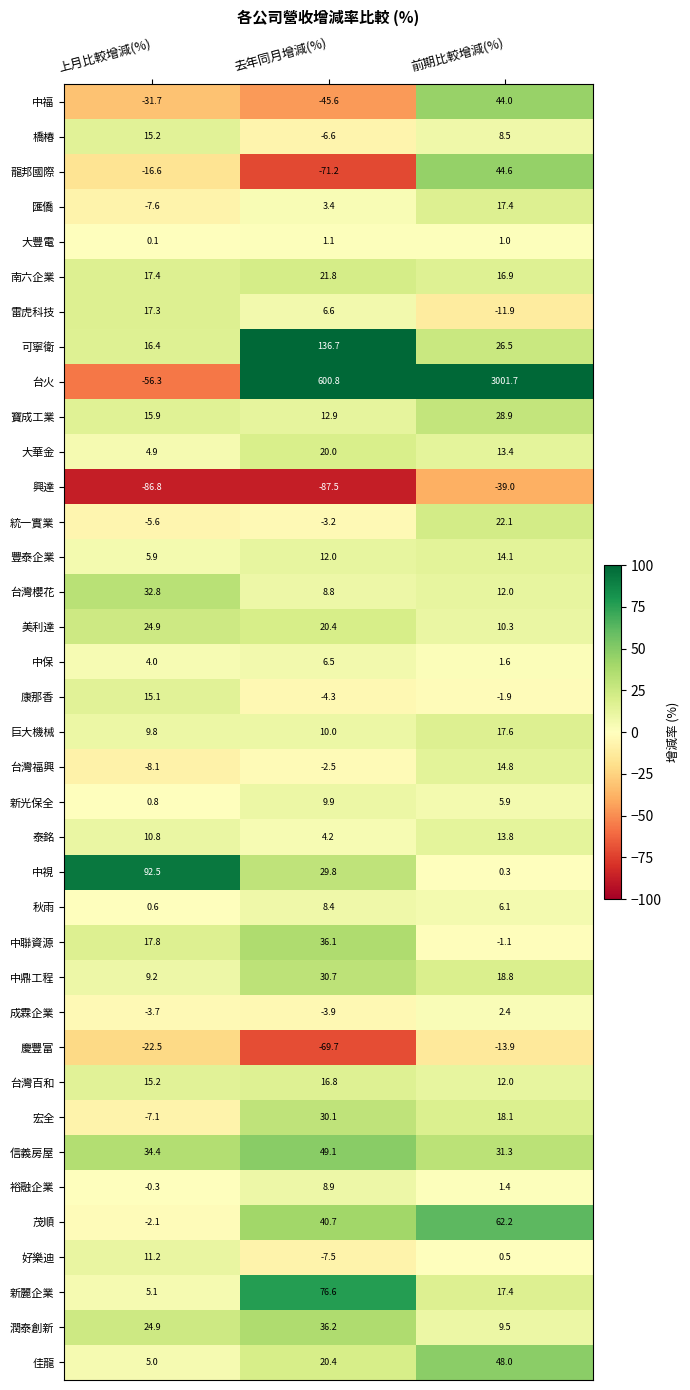

How many series are shown in this chart?

37